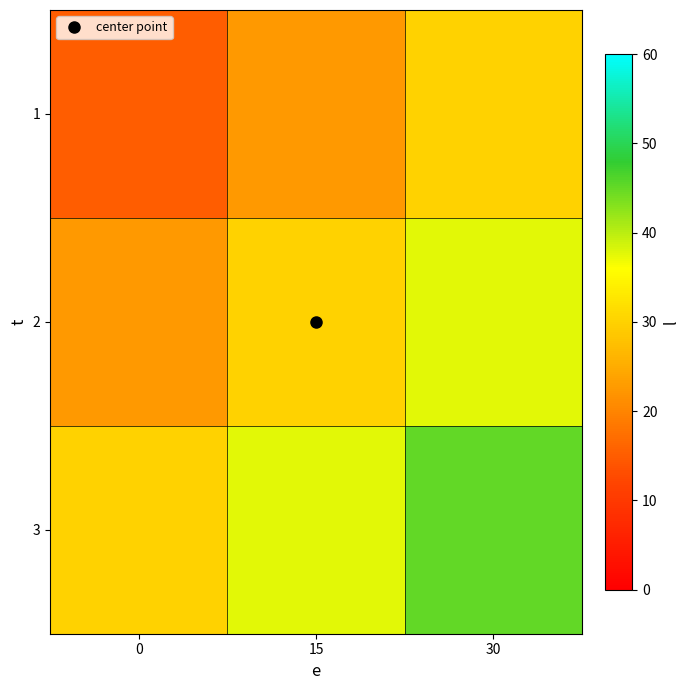

What is the spread (max minus min) of values at 0?

15.0